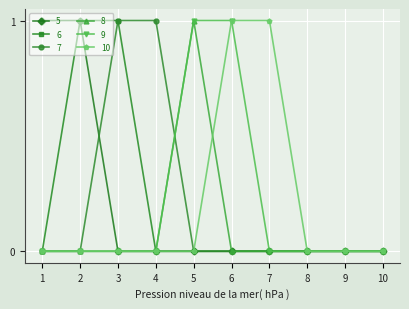

The 9 series shows 0 at 1. True or false?

True